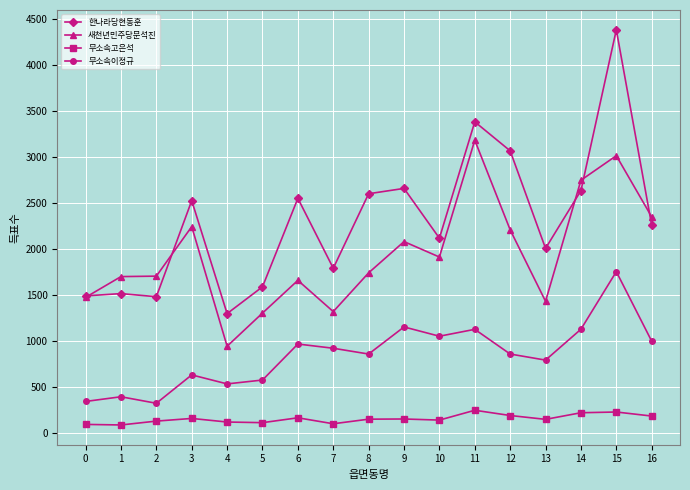

List the series in order of their peak value, lowest first.

무소속고은석, 무소속이정규, 새천년민주당문석진, 한나라당현동훈